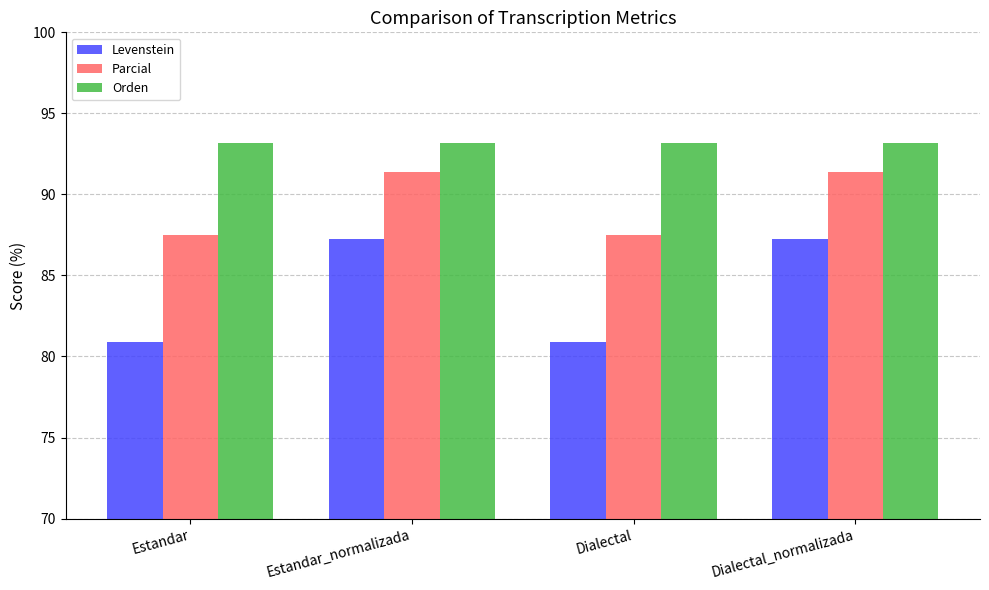

The Levenstein series shows 157.0 at Estandar_normalizada. True or false?

False